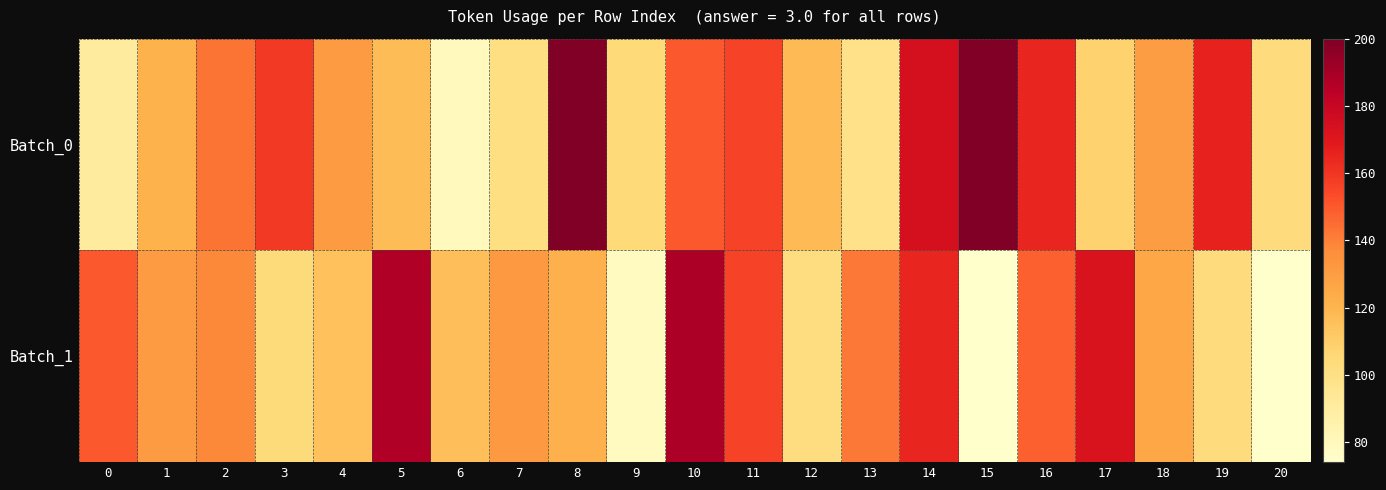

Reading left to right, what are all the values shown in this chart?

Batch_0: 0=91	1=121	2=143	3=159	4=131	5=117	6=79	7=101	8=16172	9=105	10=150	11=156	12=118	13=99	14=174	15=200	16=165	17=108	18=130	19=166	20=103
Batch_1: 0=150	1=131	2=138	3=104	4=115	5=187	6=116	7=132	8=122	9=78	10=188	11=156	12=102	13=142	14=165	15=74	16=148	17=172	18=126	19=103	20=0